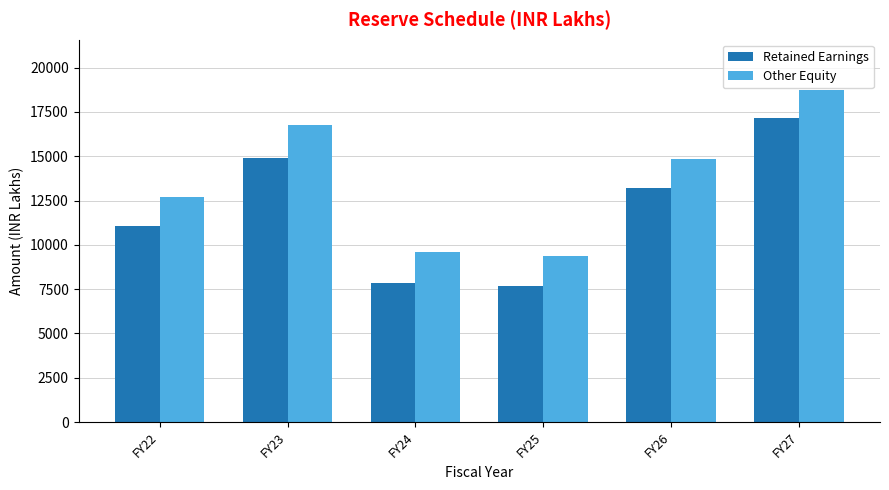

What is the total value across all series at FY22?

23764.0